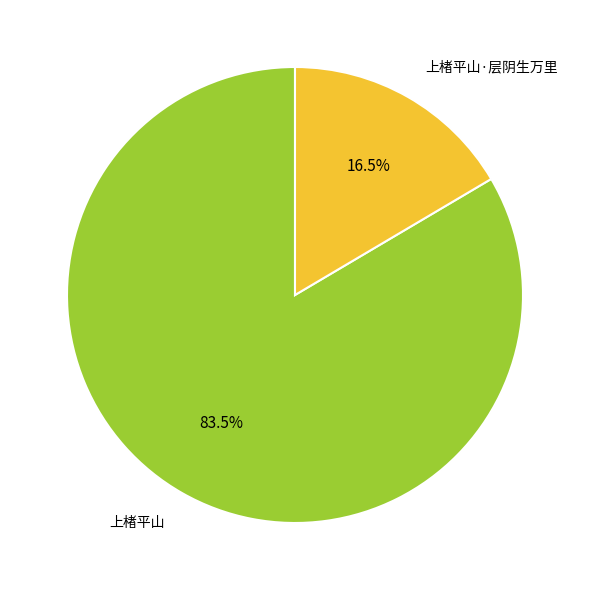

True or false: 上楮平山 accounts for 69% of the total.

False